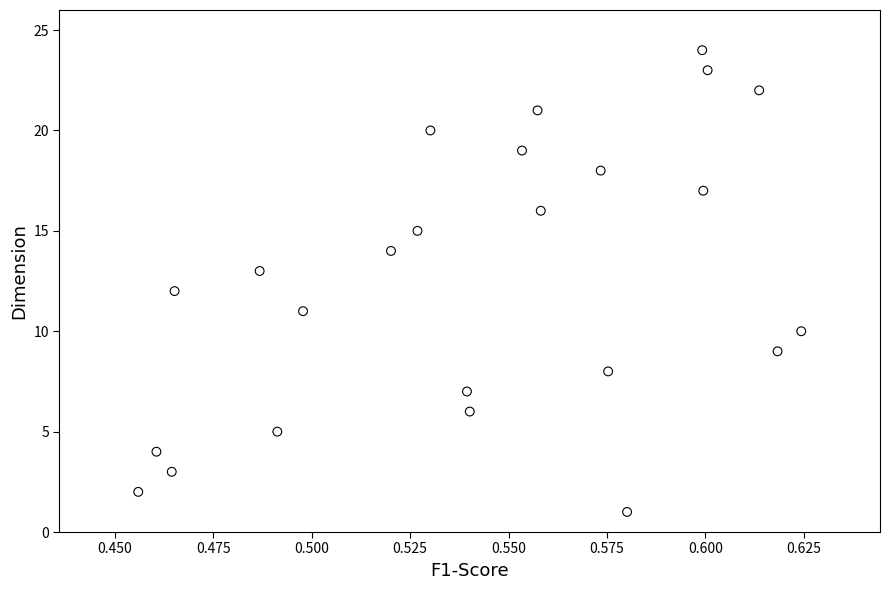

What is the range of Y values (max minus min)?

23